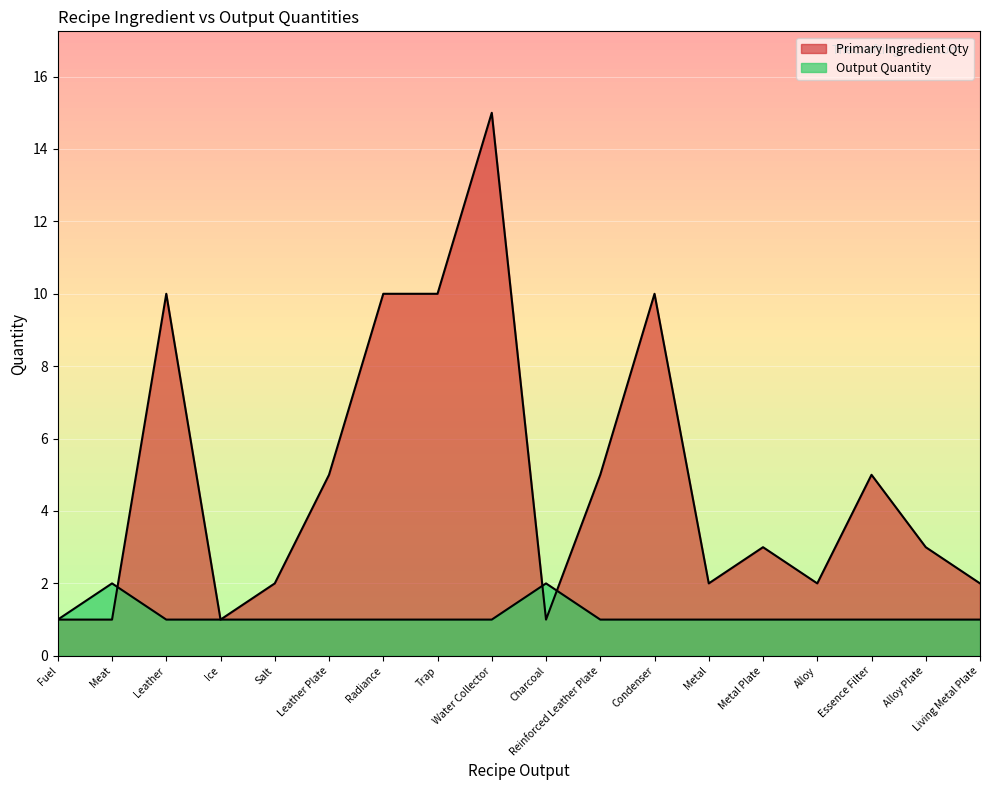

Where is Output Quantity nearest to the value 1?

Fuel